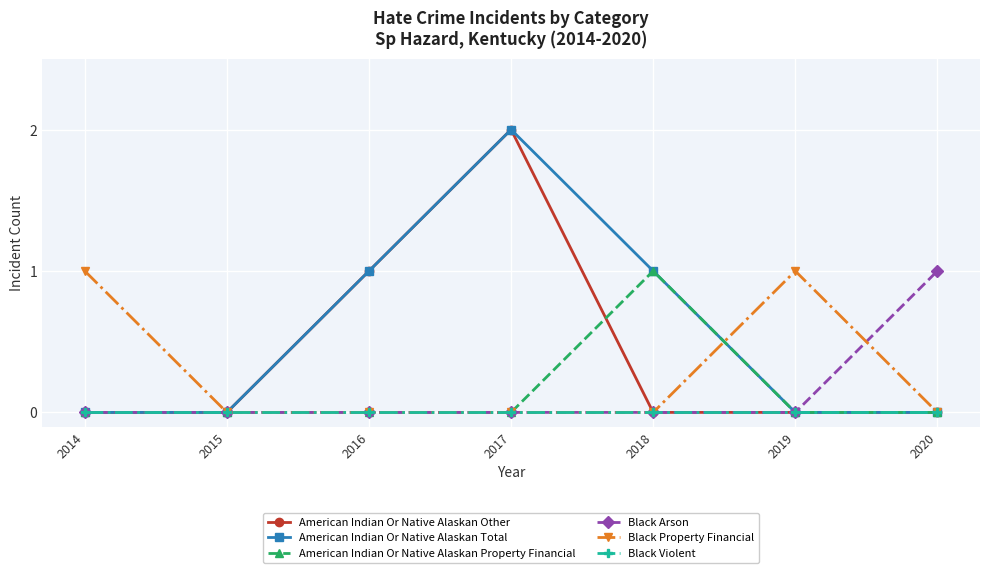

Is this an area chart (filled region under the line)?

No